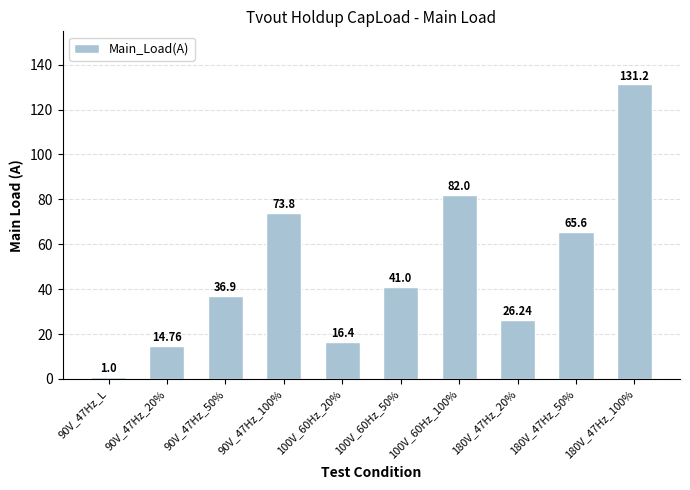

Reading left to right, what are all the values shown in this chart?

1.0	14.8	36.9	73.8	16.4	41.0	82.0	26.2	65.6	131.2